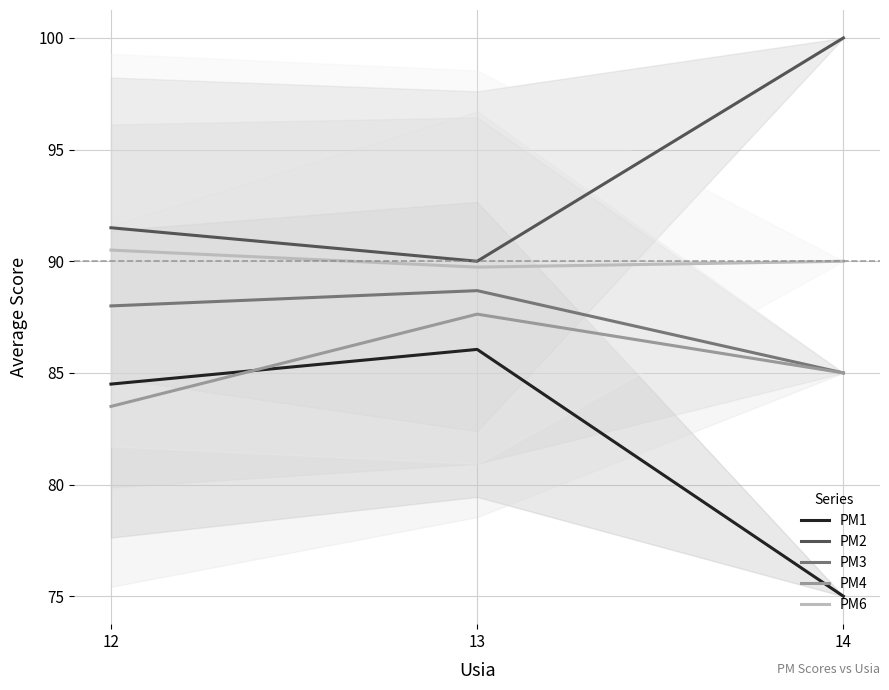

Between 12 and 14, which series saw the biggest shift?

PM1